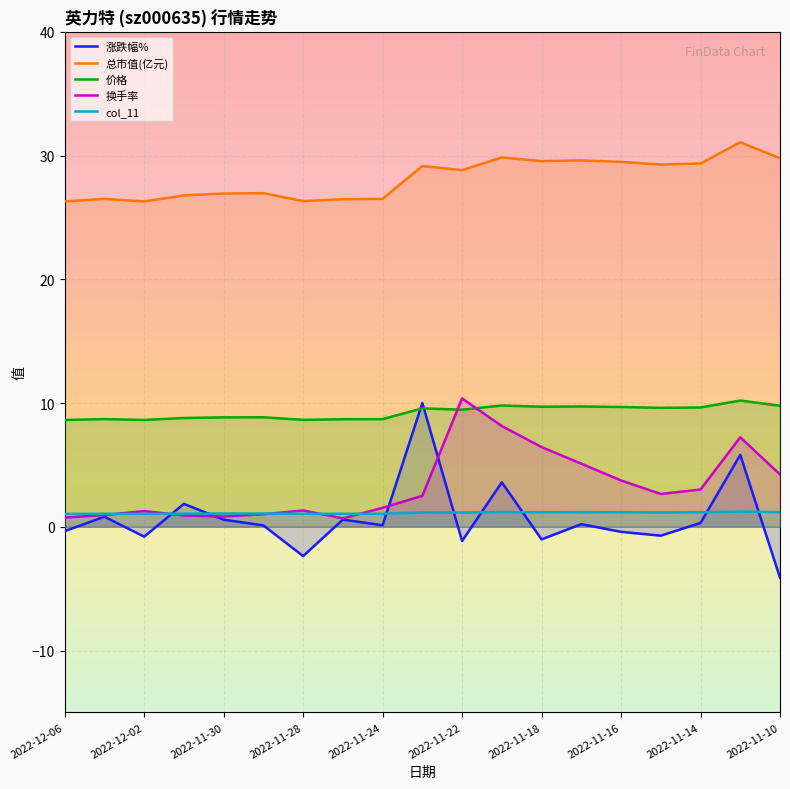

What are all the series names shown in the legend?

涨跌幅%, 总市值(亿元), 价格, 换手率, col_11